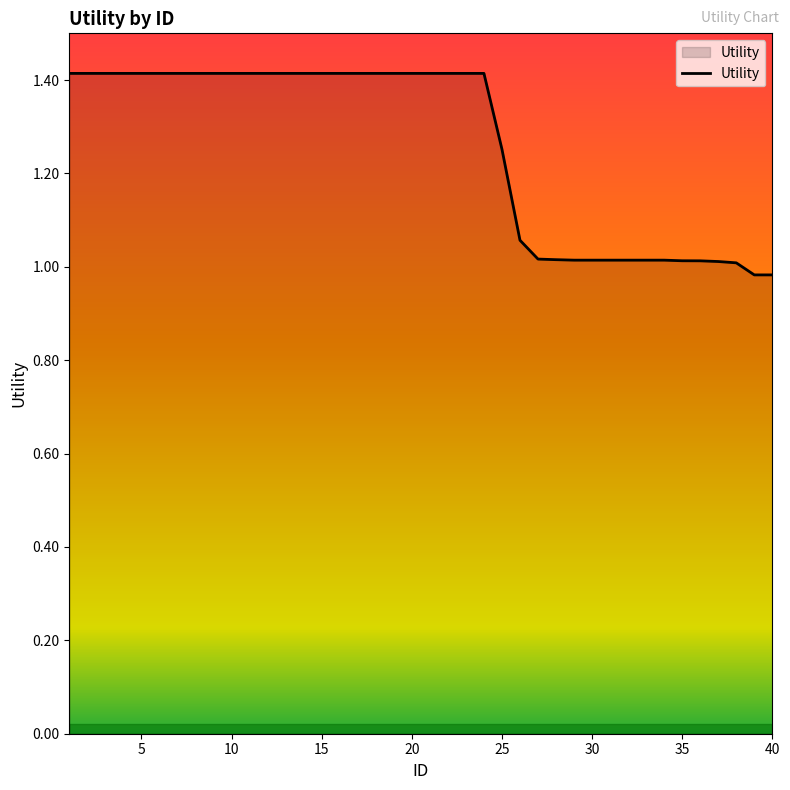

What is the difference between the maximum and minimum values?

0.4